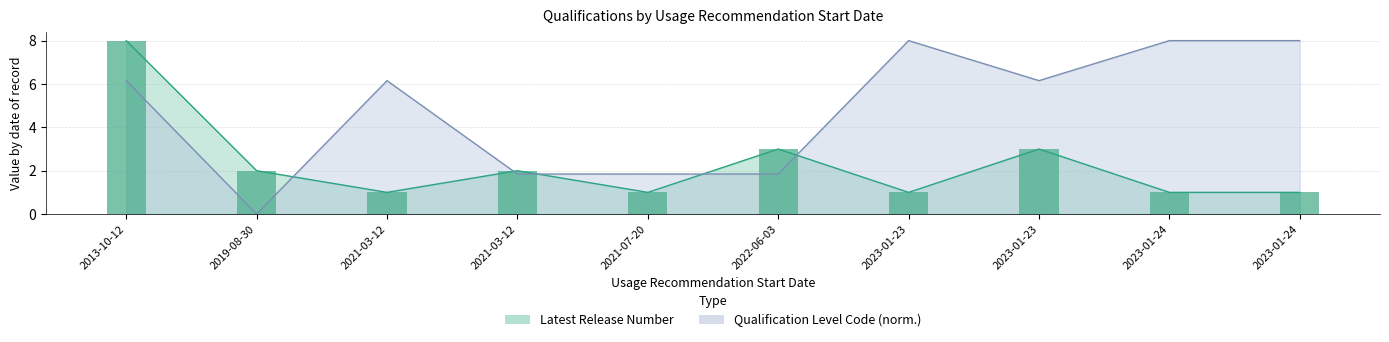

Where is Qualification Level Code nearest to the value 4?

2021-03-12